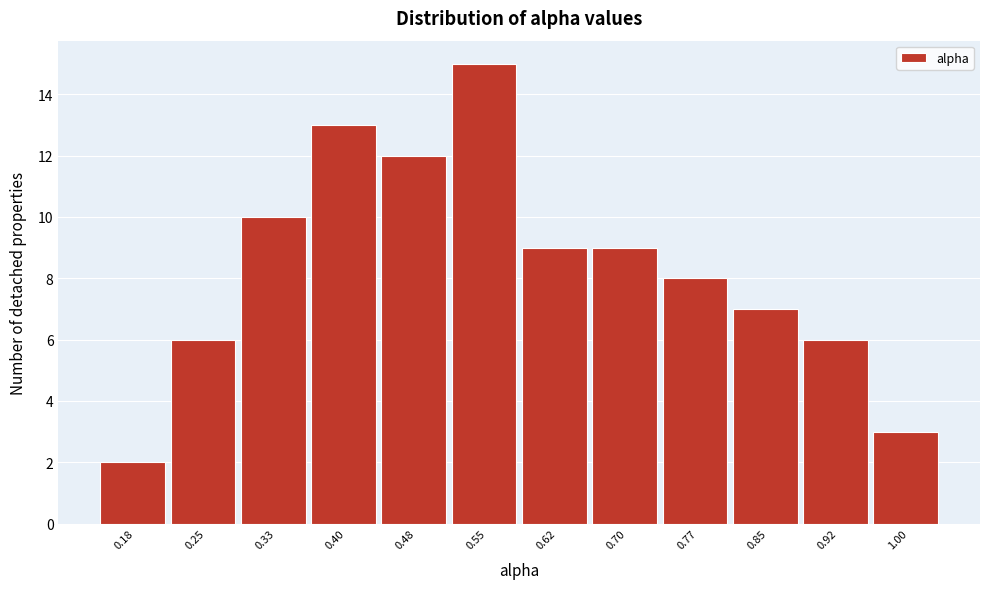

Reading left to right, what are all the values shown in this chart?

0.18=2	0.25=6	0.33=10	0.40=13	0.48=12	0.55=15	0.62=9	0.70=9	0.77=8	0.85=7	0.92=6	1.00=3